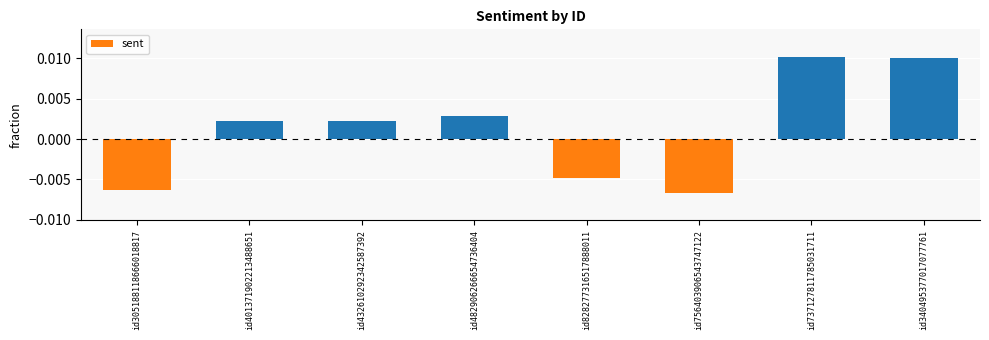

At which label does the data first exceed 0?

id401371902213488651